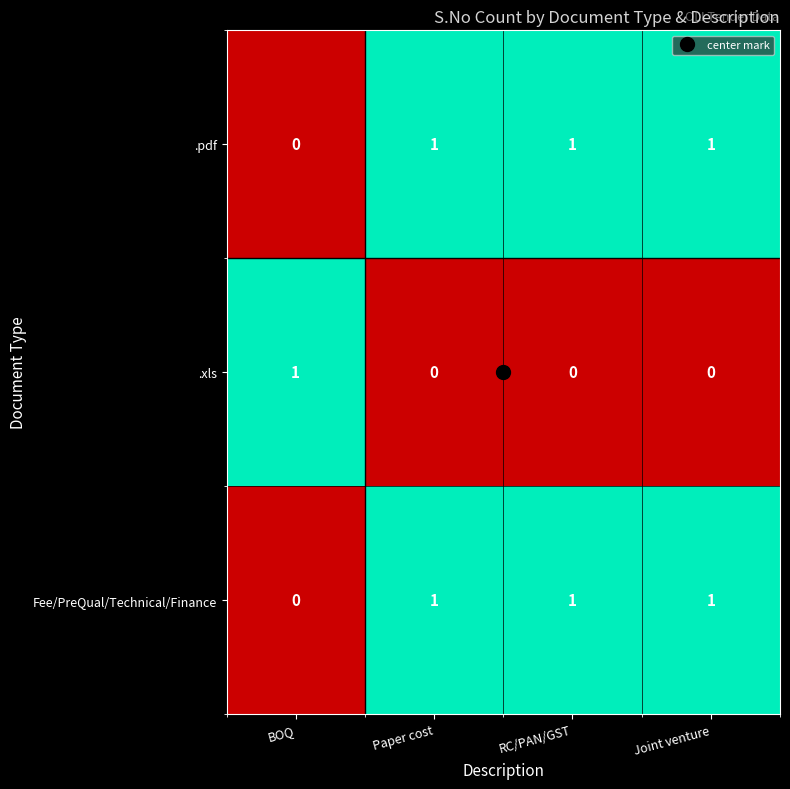

At how many categories does at least one series exceed 0?

4